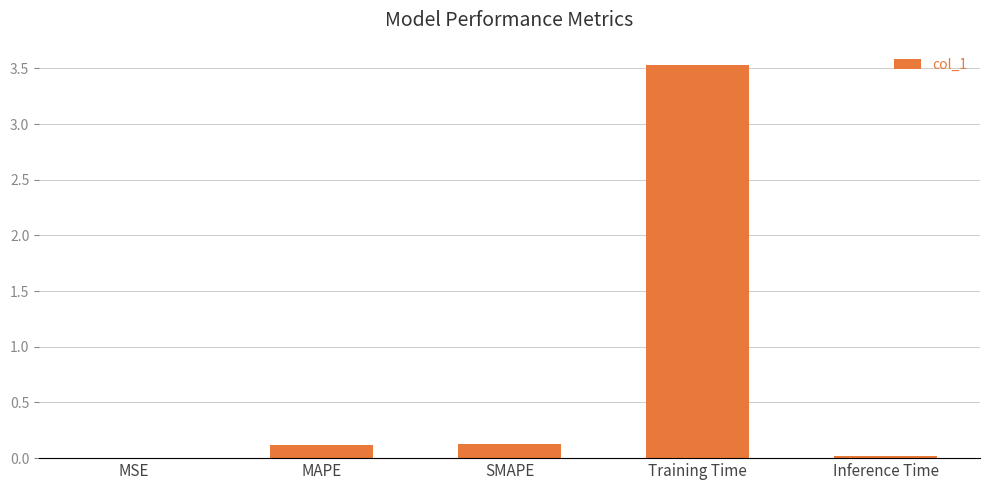

Which has a higher value, Inference Time or MAPE?

MAPE